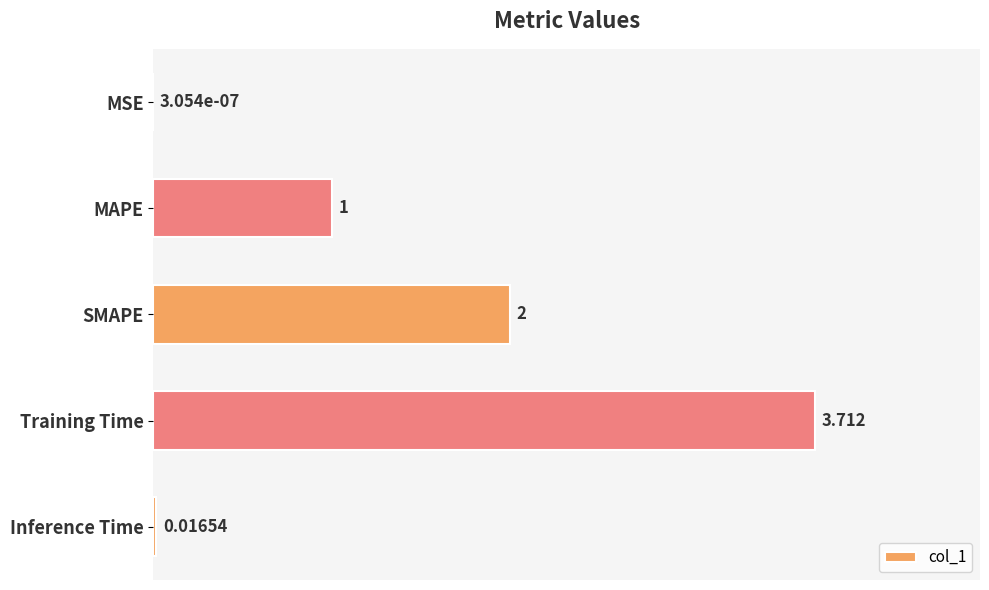

Are the bars horizontal?

Yes